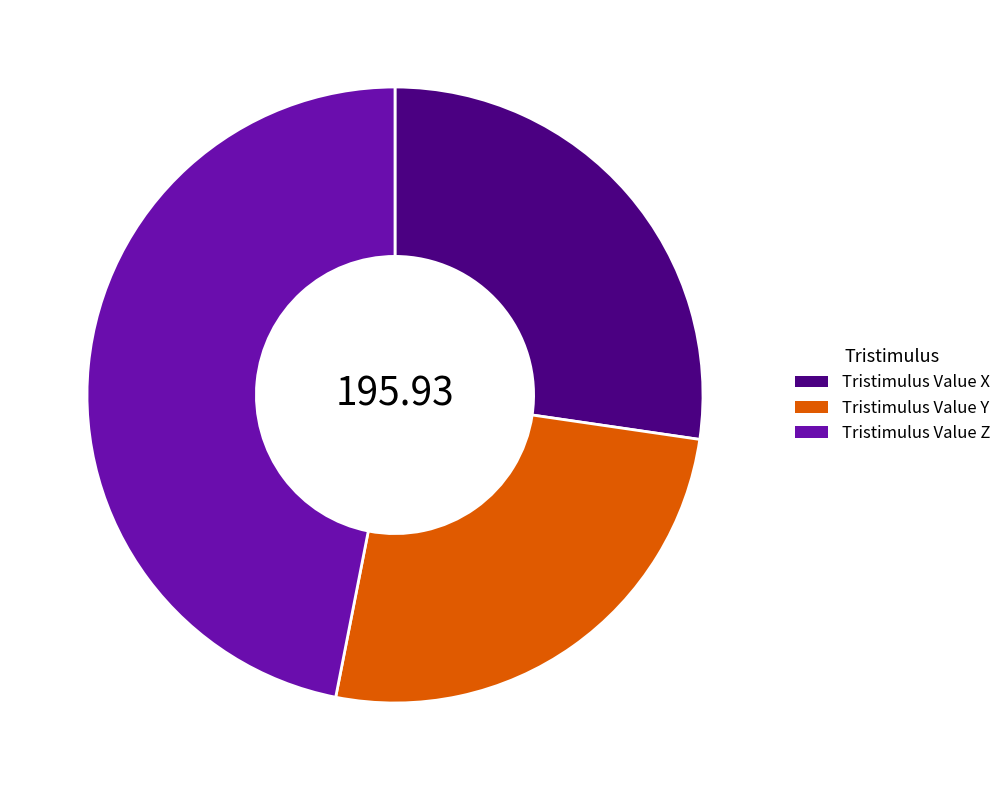

Does any single category account for the majority?

No